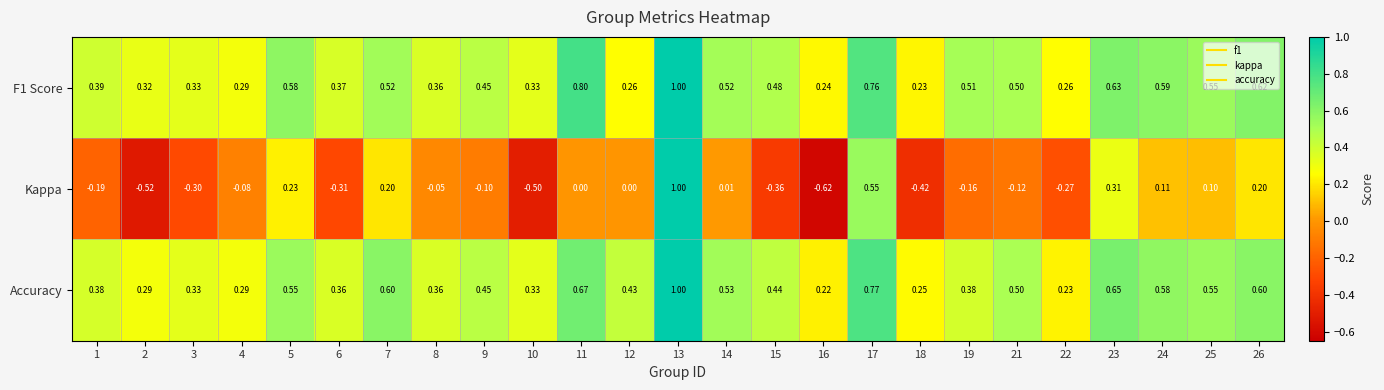

Is the value of Accuracy at 9 greater than the value of Kappa at 22?

Yes